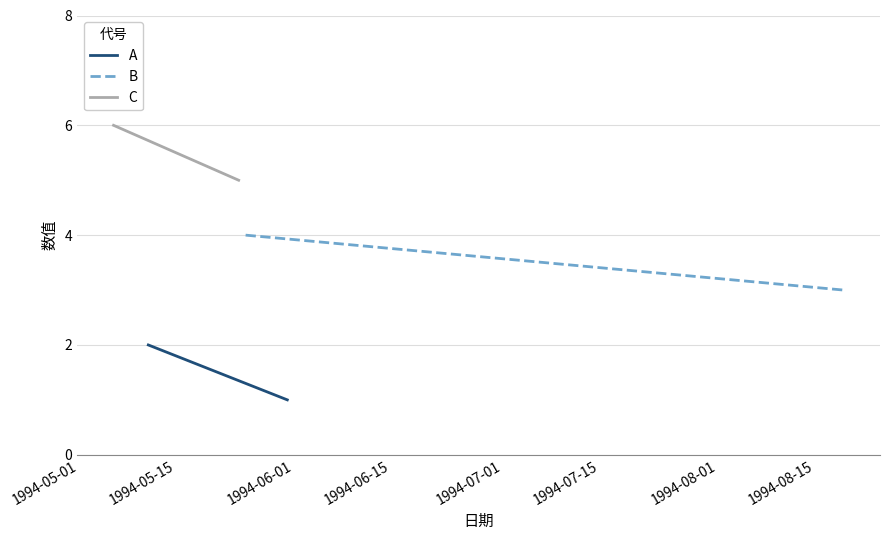

What are all the series names shown in the legend?

A, B, C